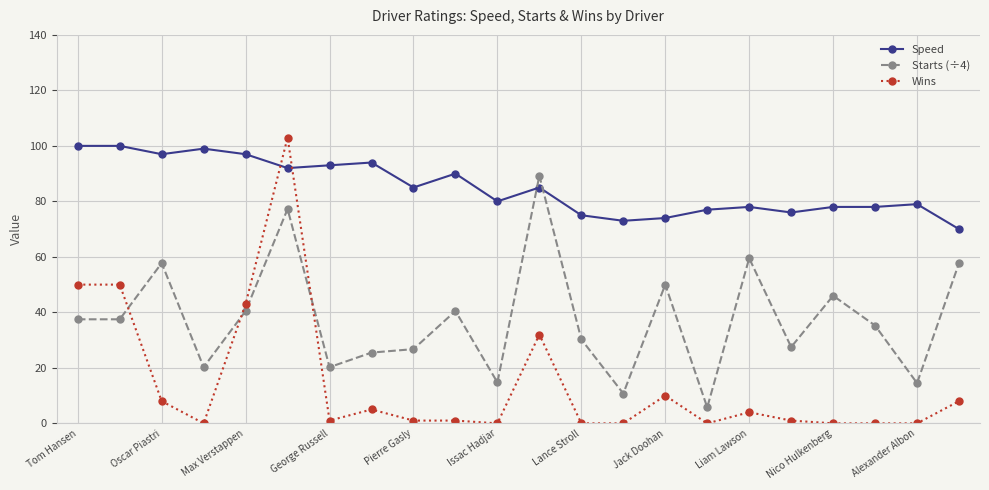

Which series has the widest spread of values?

Wins